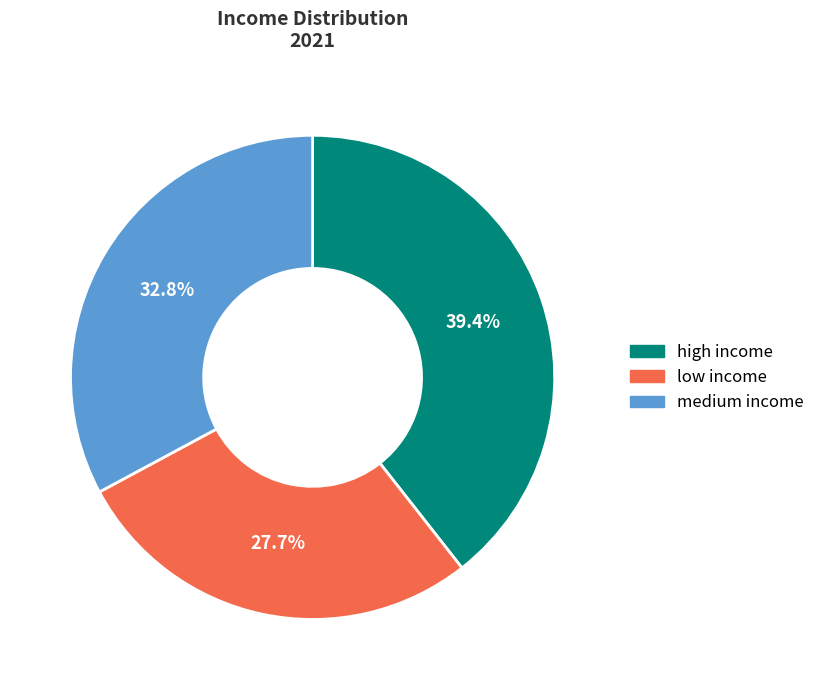

To the nearest percent, what is the difference between the largest and smallest slice percentages?

12%